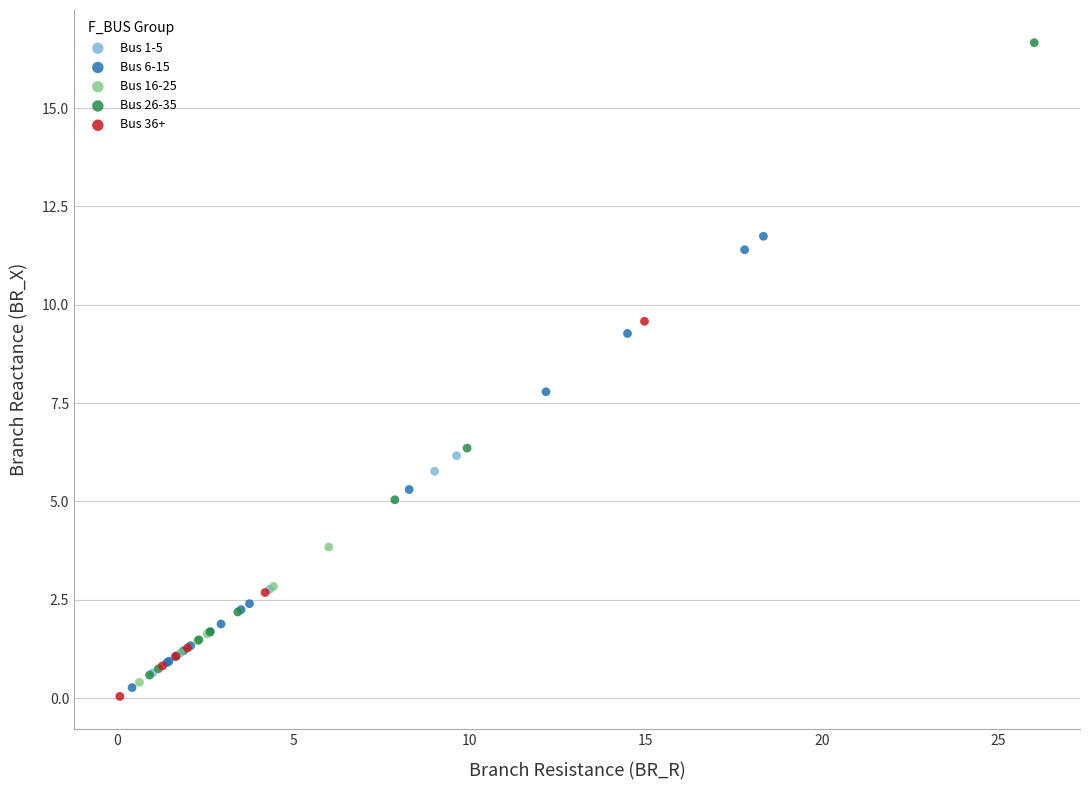

Which series contains the lowest Y value?

Bus 36+